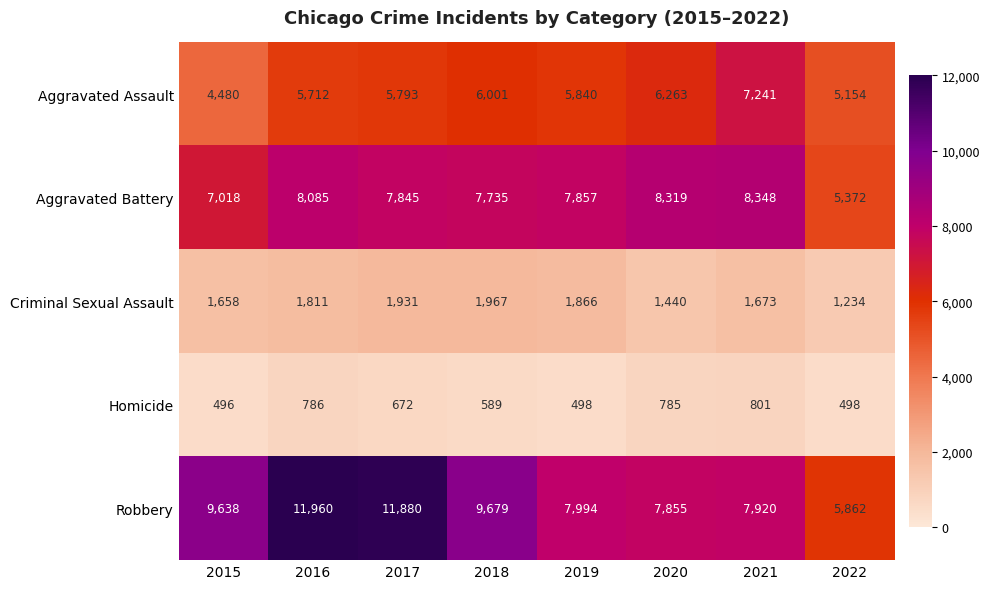

What is the difference between the Aggravated Assault values at 2021 and 2017?

1448